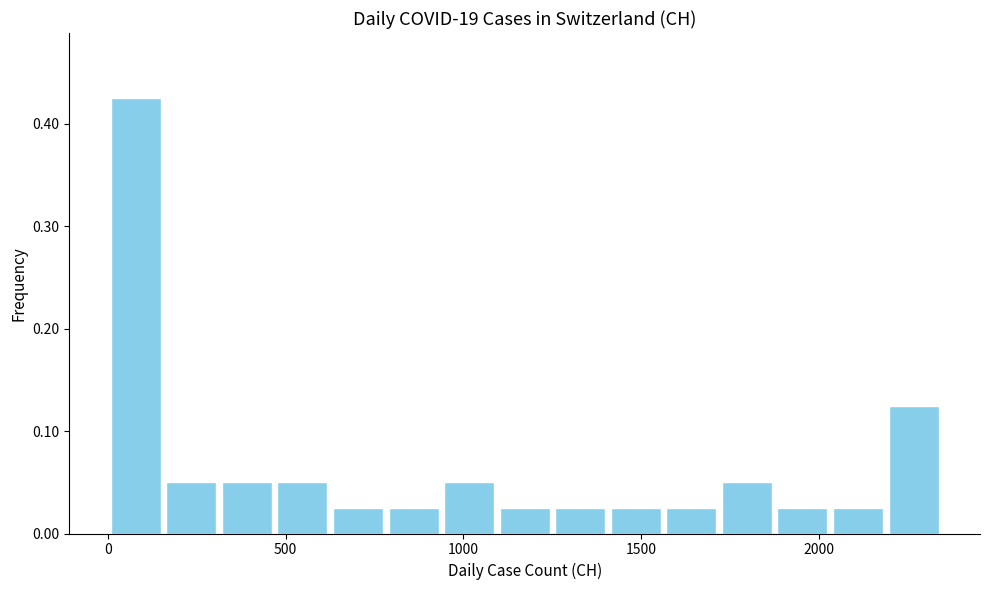

Read against the x-axis, roughly where is the centre of the tallest bar?

100